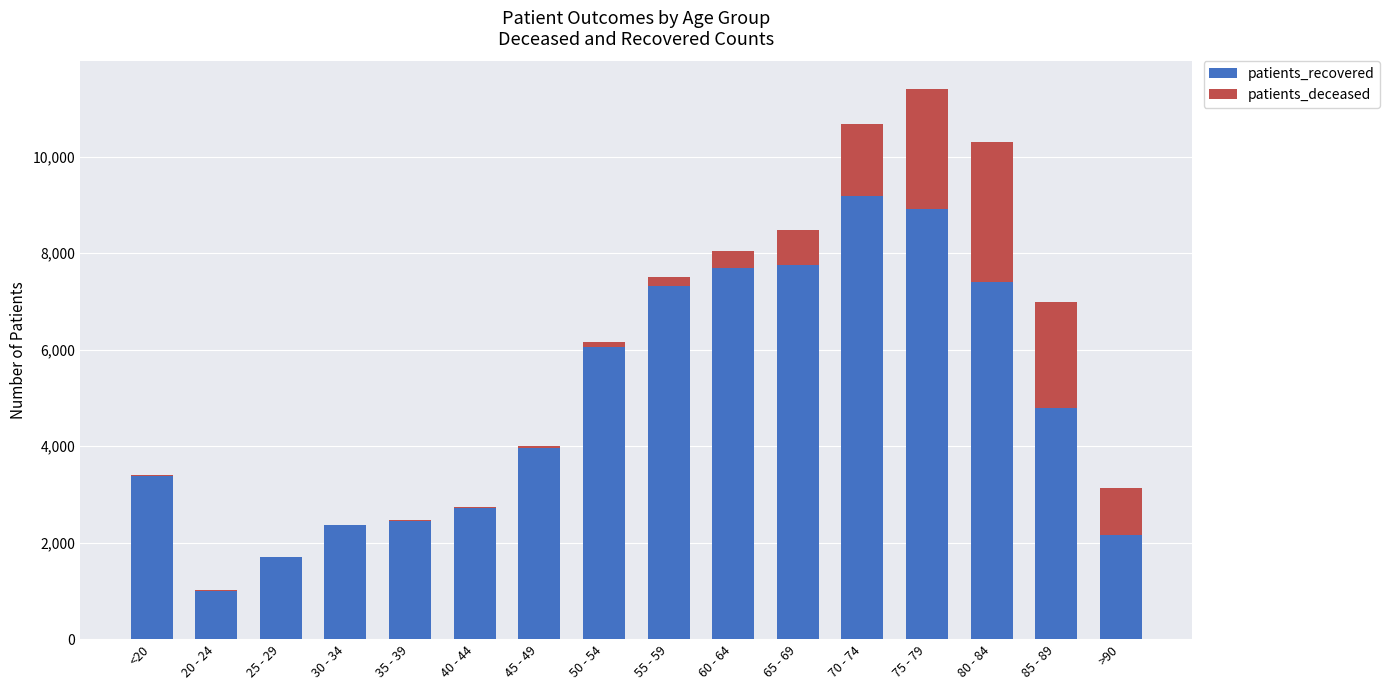

At which category is the sum across all series the highest?

75 - 79